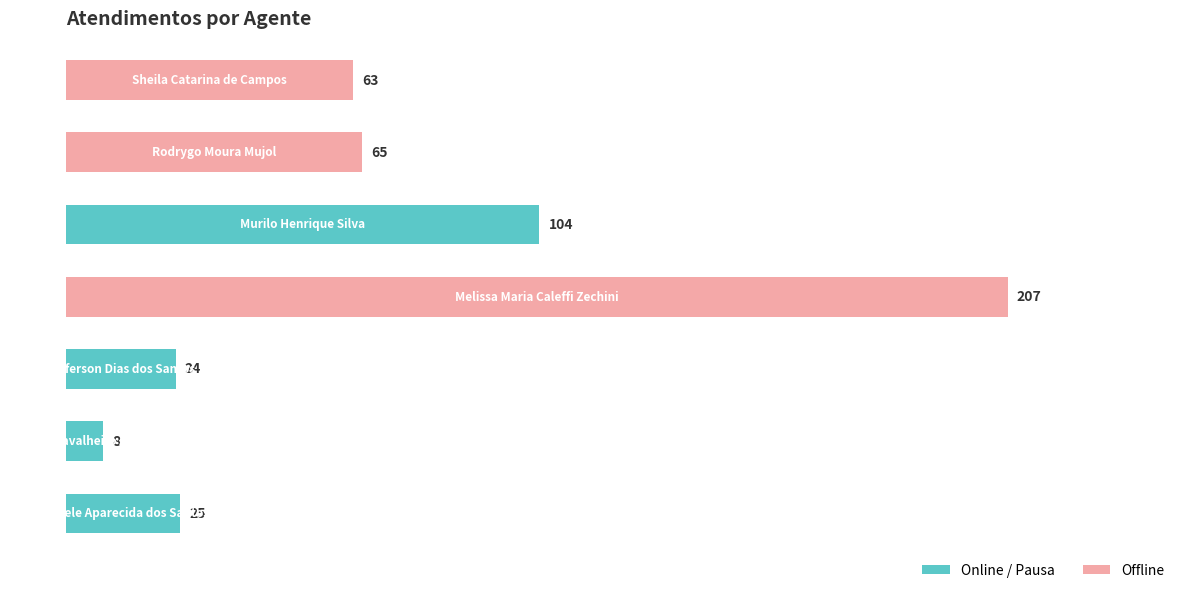

What is the maximum value shown in the chart?

207